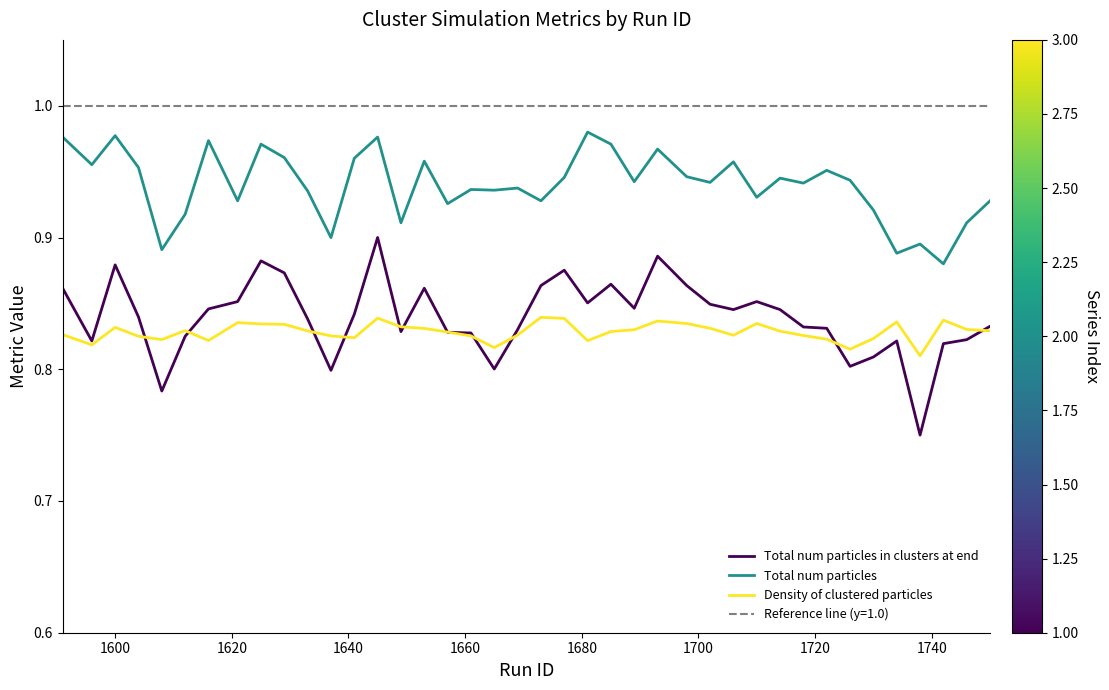

True or false: Density of clustered particles and Total num particles cross at least once.

False